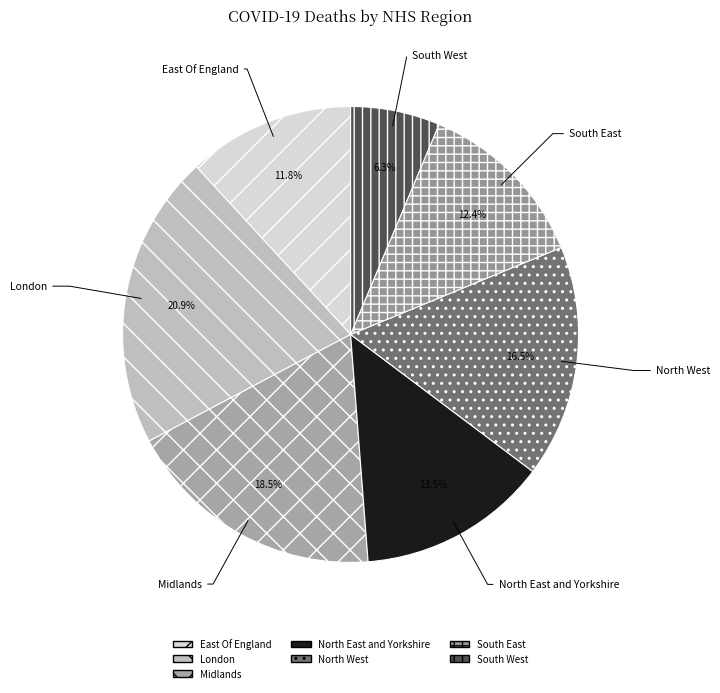

How much of the chart is everything except North East and Yorkshire?

86.5%